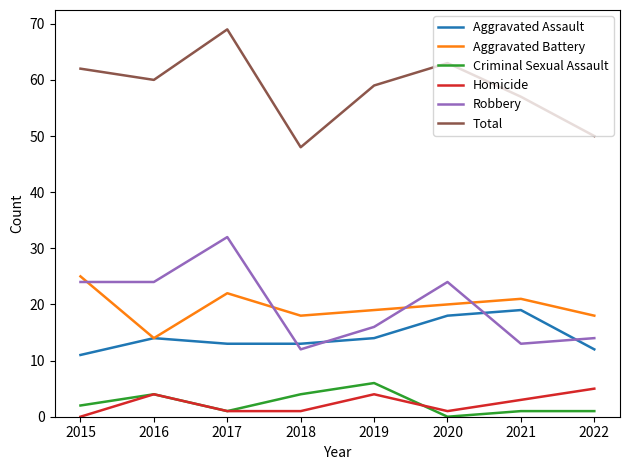

What is the approximate value of Total at 2016?

60